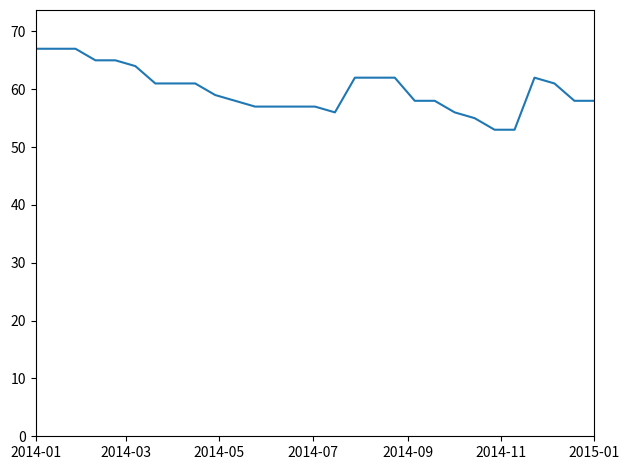

What is the smallest value displayed?

53